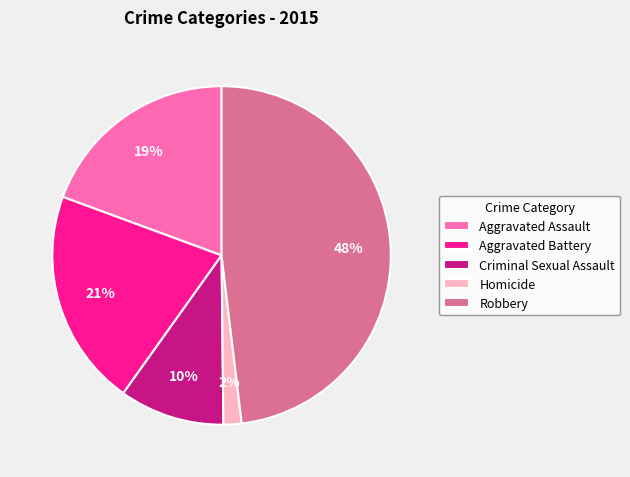

Which category has the smallest portion of the pie?

Homicide